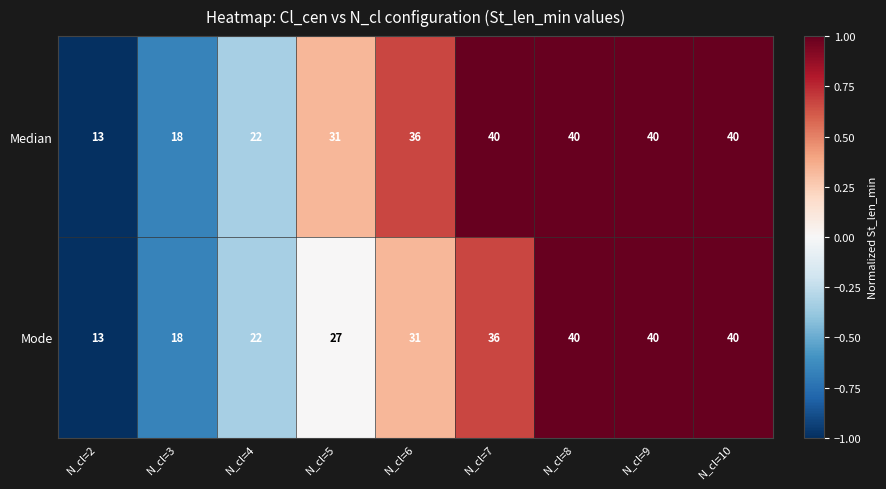

Rank the series by their average value, from highest to lowest.

Median, Mode